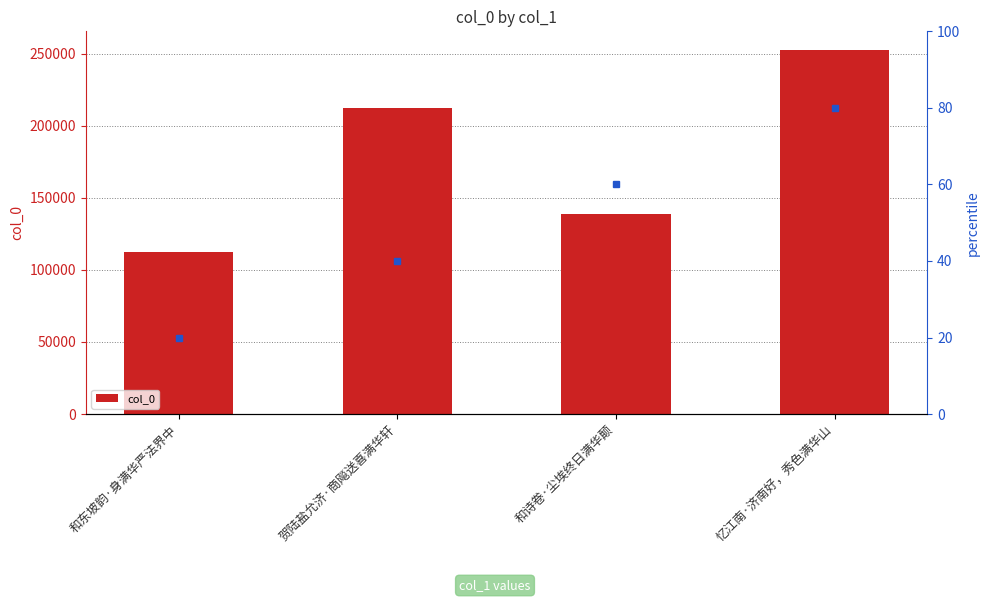

Rank the categories by value from lowest to highest.

和东坡韵·身满华严法界中, 和诗卷·尘埃终日满华颠, 贺陆盐允济·商飚送喜满华轩, 忆江南·济南好，秀色满华山